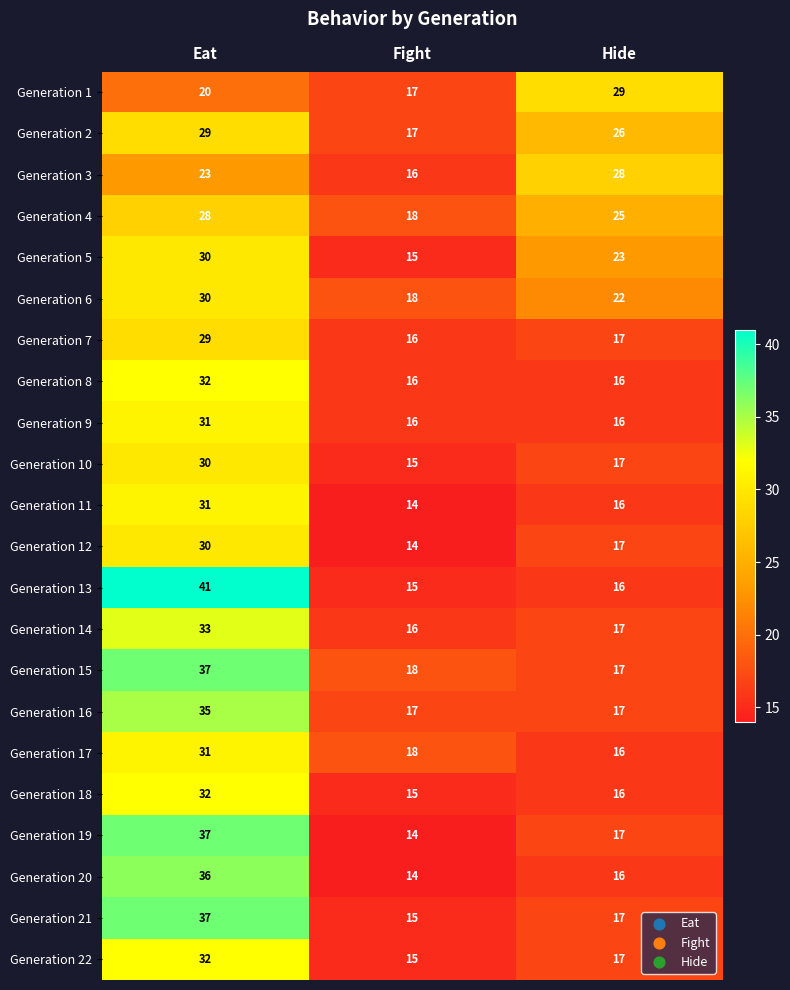

What is the difference between the maximum and minimum values in the Generation 10 series?

15